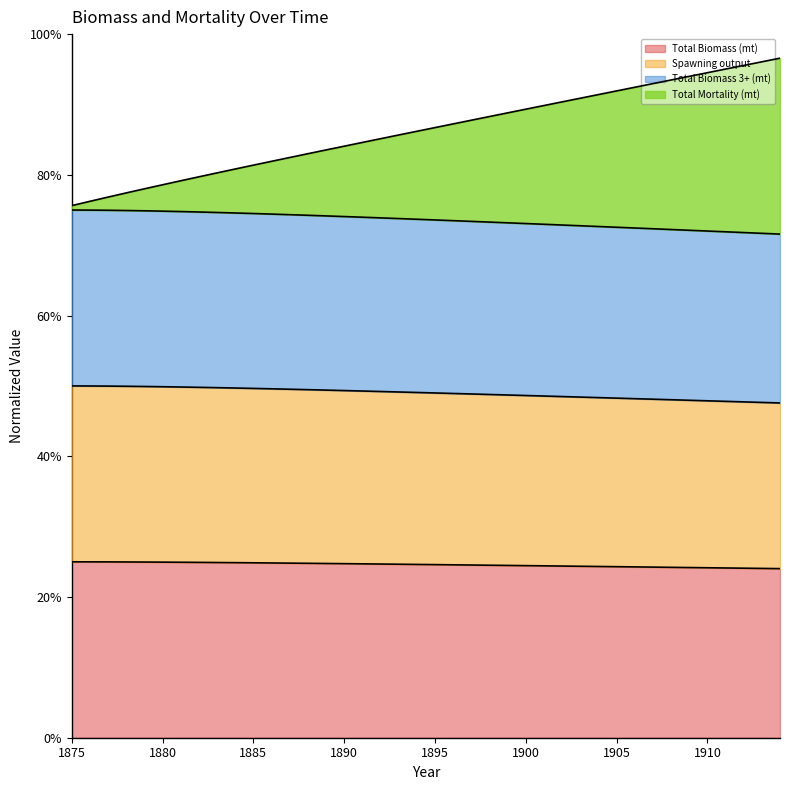

True or false: Total Biomass (mt) and Spawning output cross at least once.

False